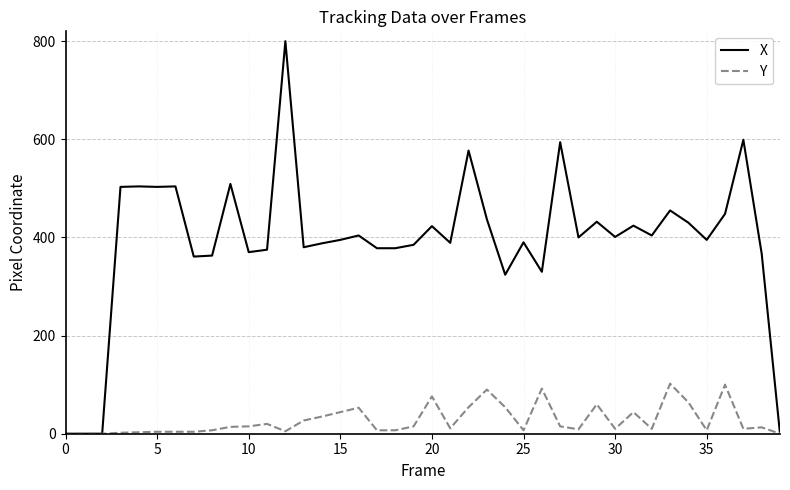

Which series has the widest spread of values?

X